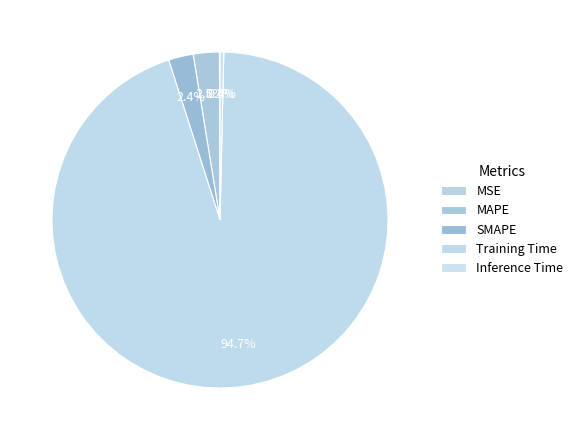

To the nearest percent, what is the average slice percentage?

20%